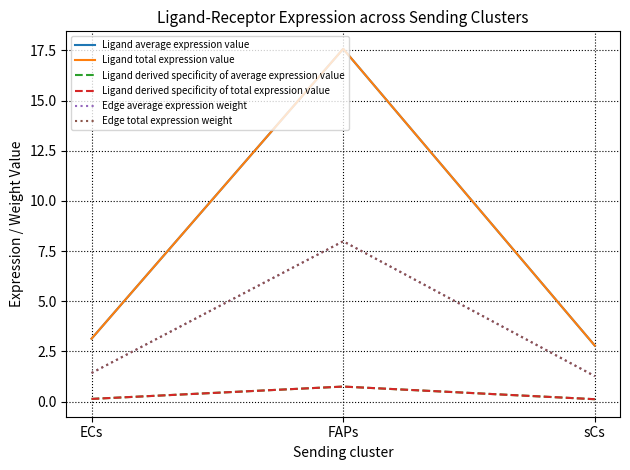

Which category has the lowest value in the Ligand average expression value series?

sCs